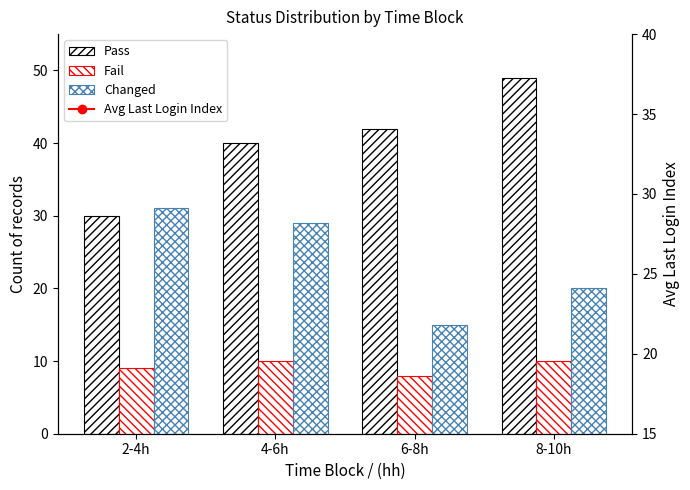

What is the label of the 4th bar from the left?

8-10h